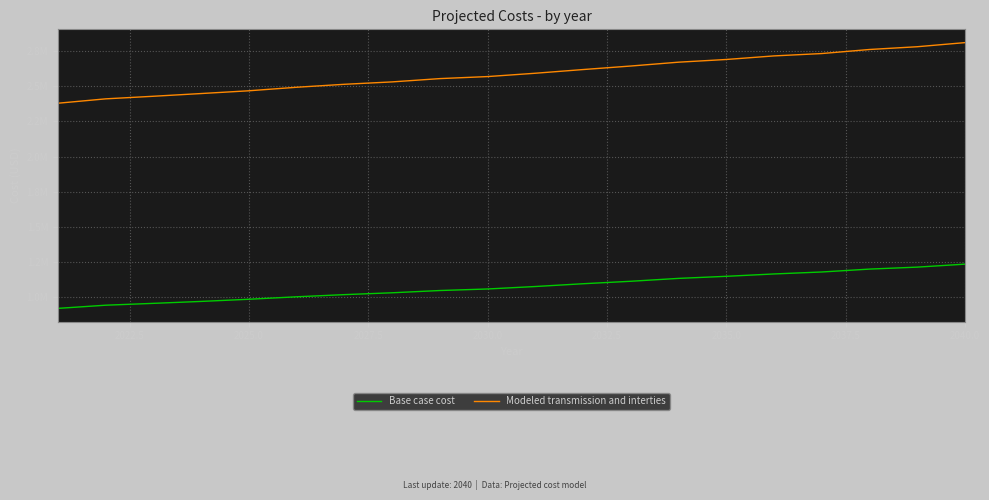

What are all the series names shown in the legend?

Base case cost, Modeled transmission and interties